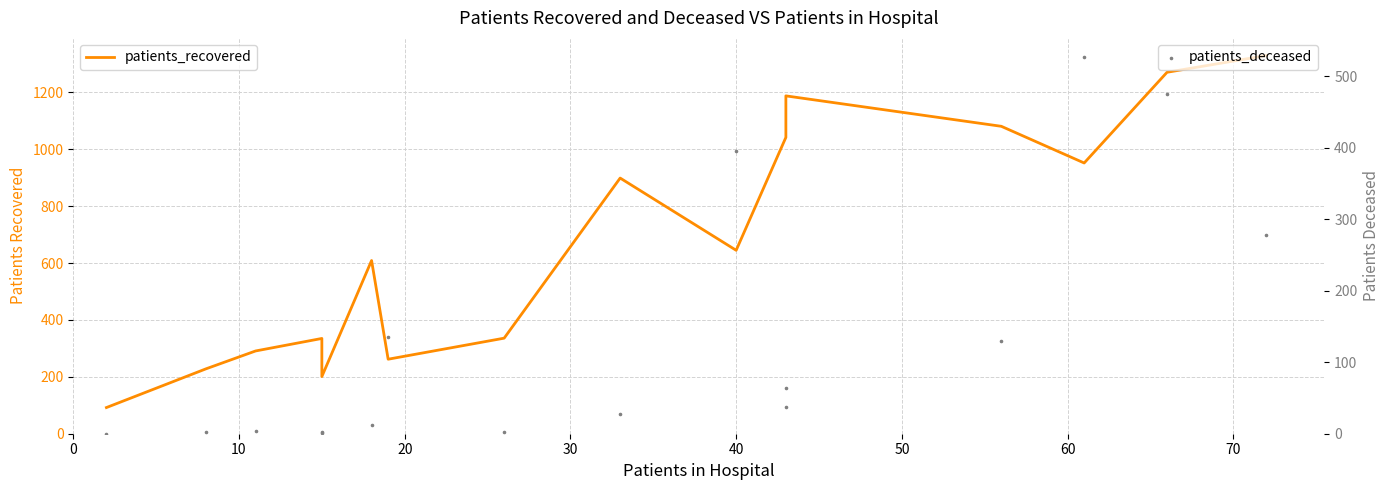

What are all the series names shown in the legend?

patients_recovered, patients_deceased